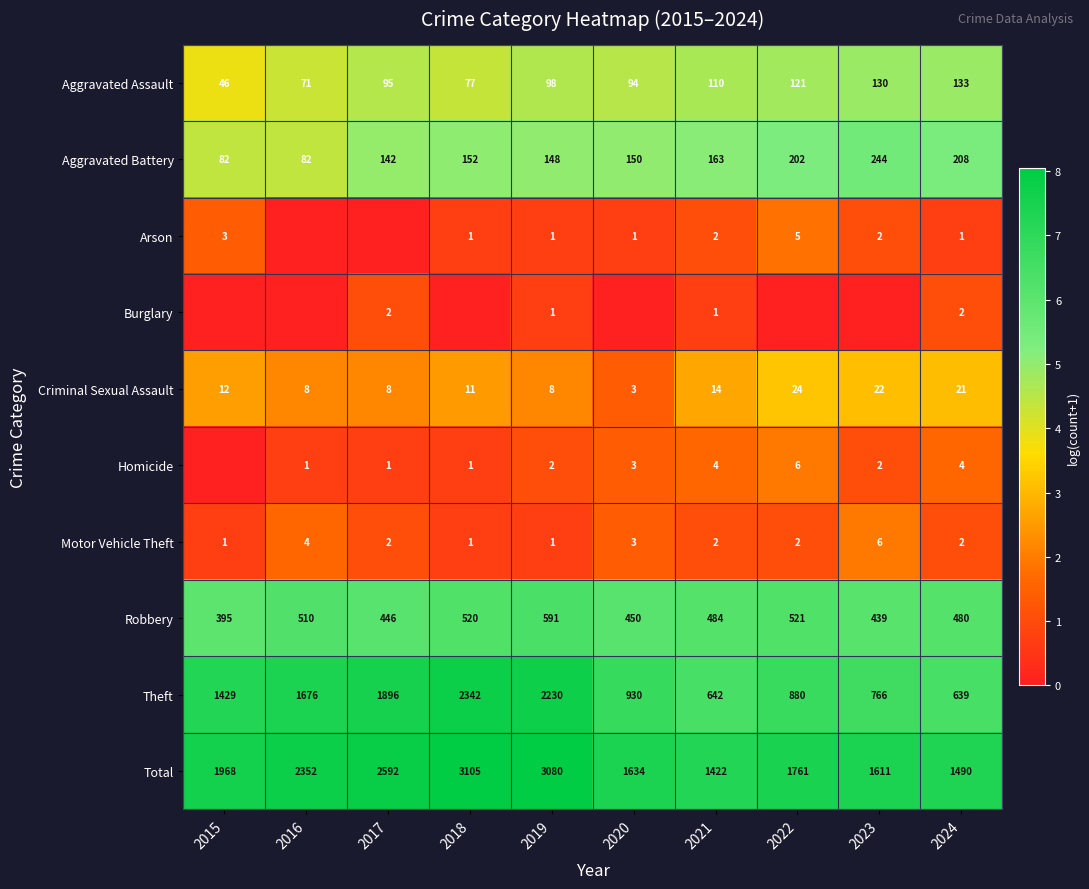

How many data points in Aggravated Battery are less than 152?

5